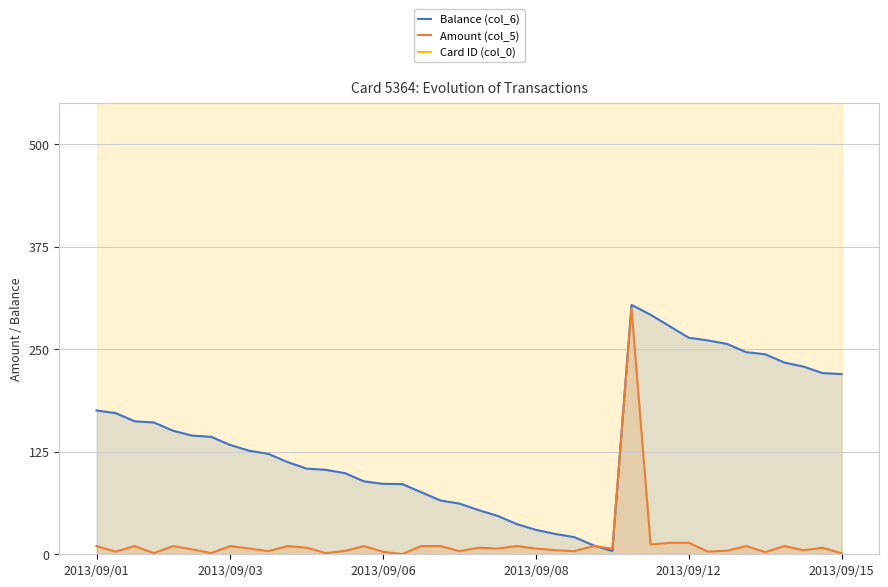

At how many categories does at least one series exceed 2017?

40